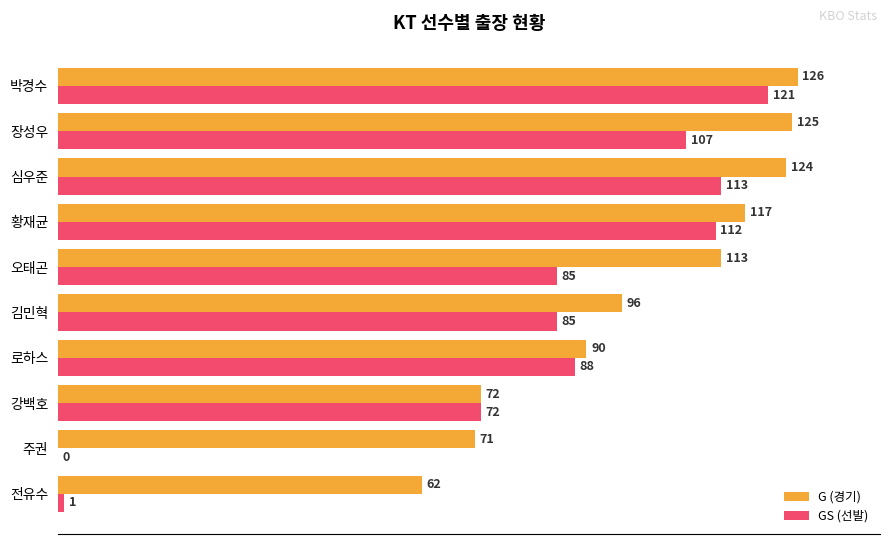

Is it true that G (경기) equals 117 at 황재균?

True